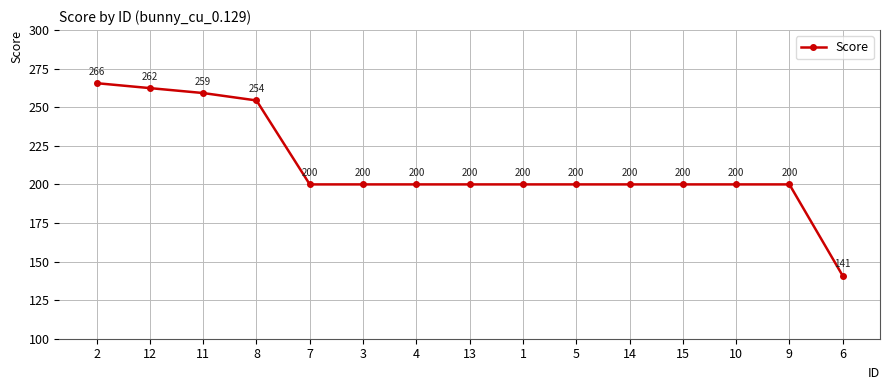

At which category does the chart reach its peak across all series?

2